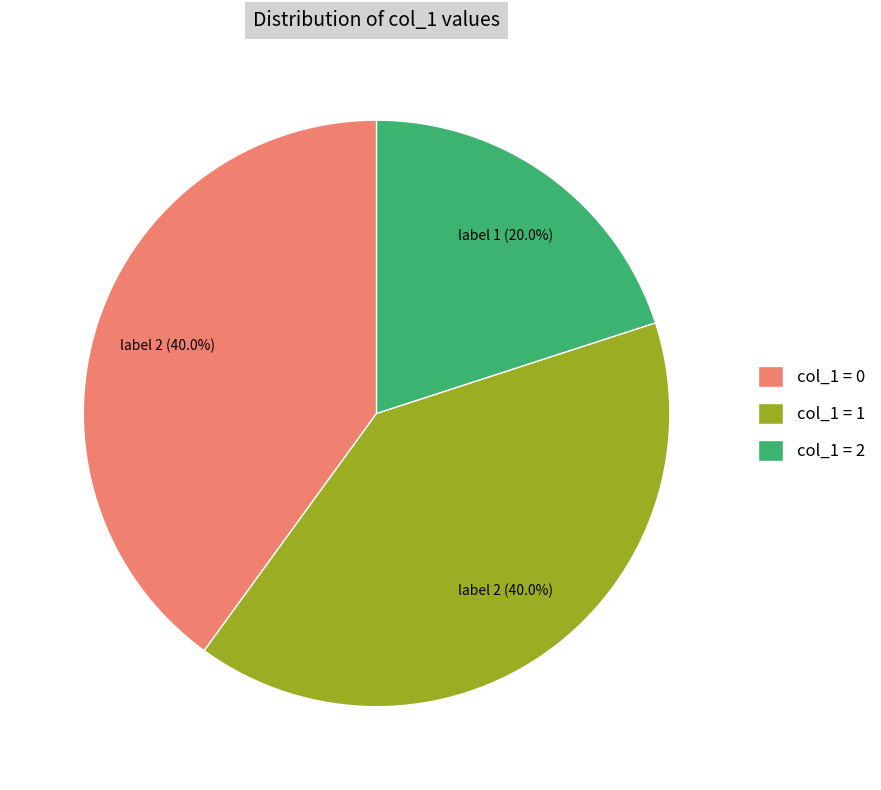

Which slice is the smallest?

col_1 = 2